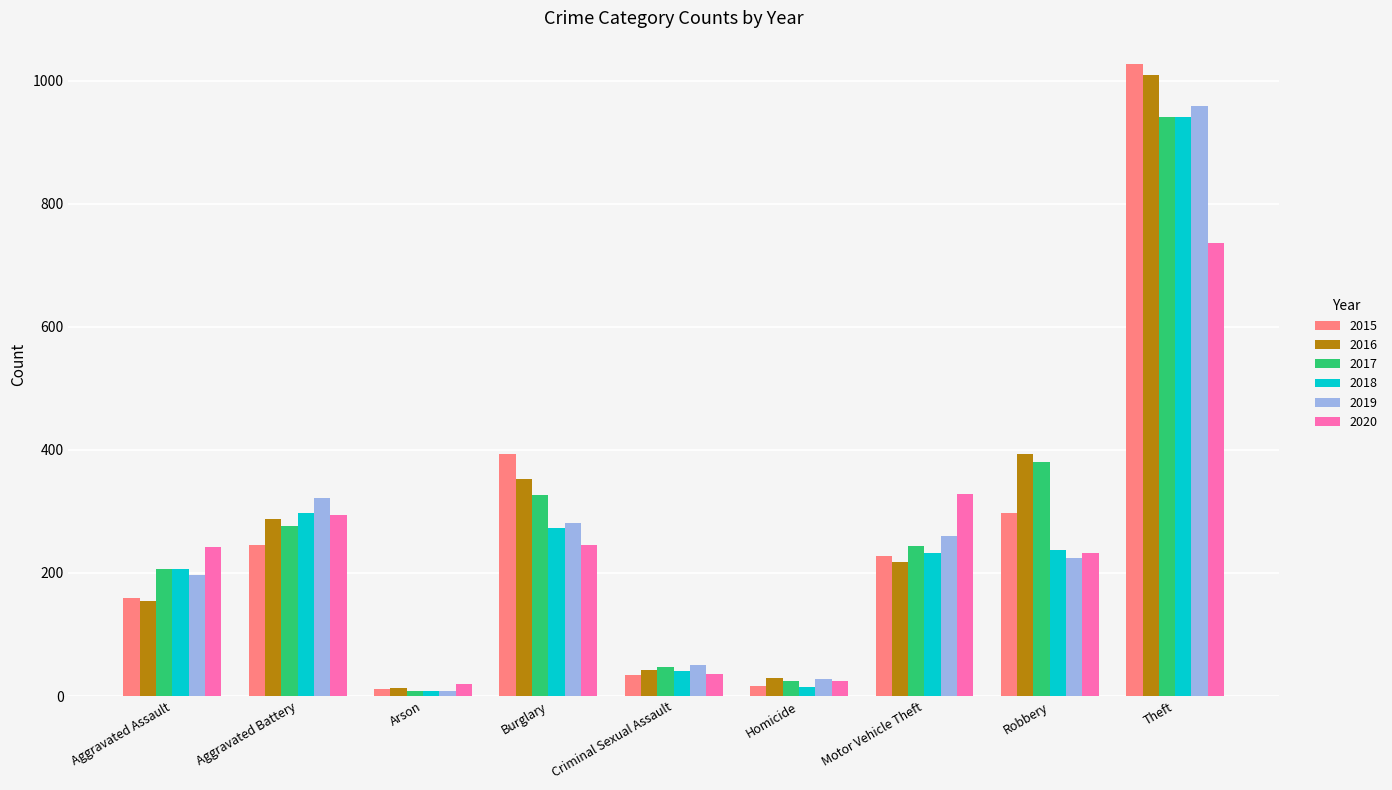

What is the value of the 2018 bar at the 9th from the left?

941